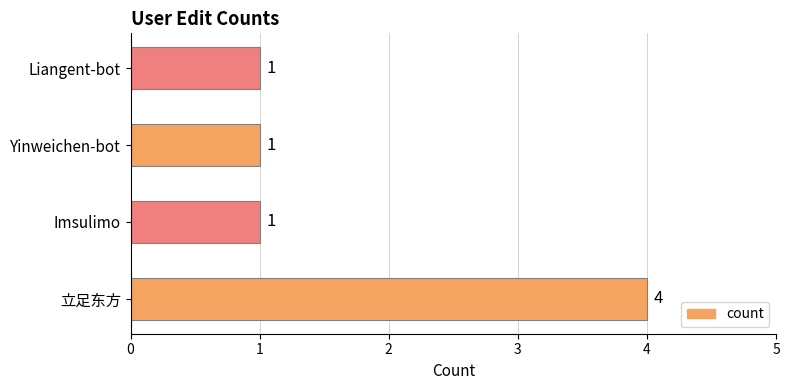

True or false: the data shows 1 at Liangent-bot.

True